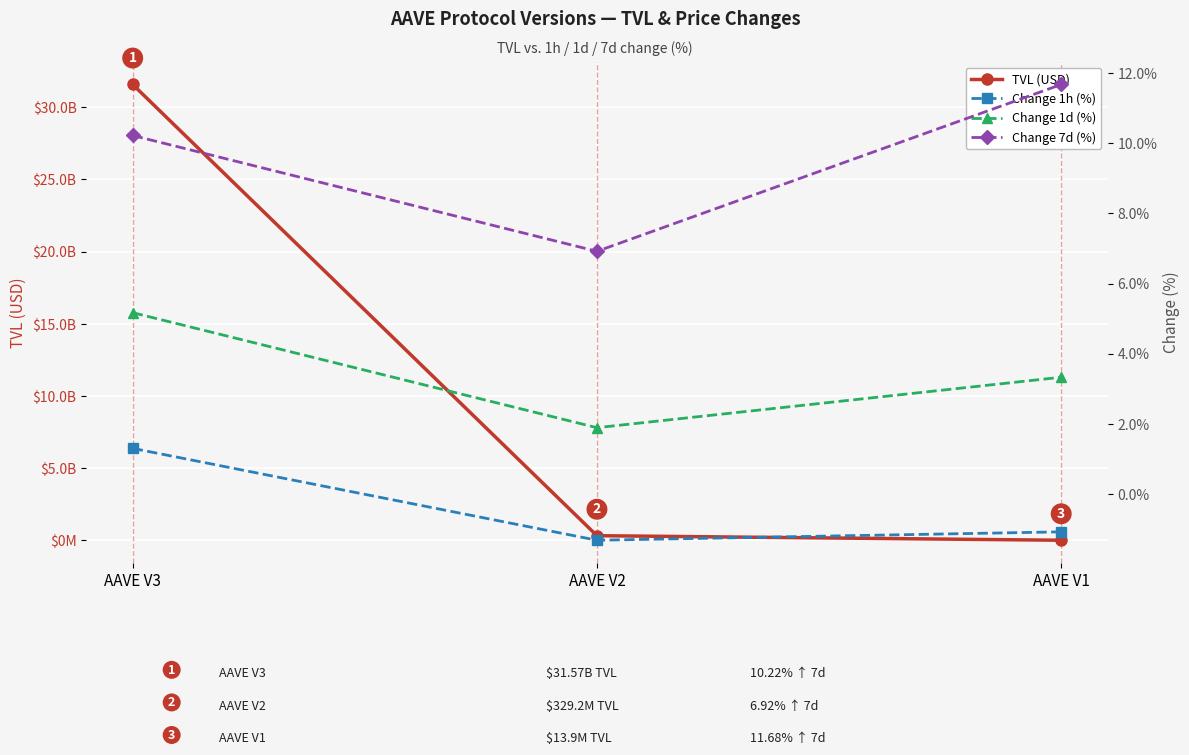

At which label does Change 7d (%) first exceed 10?

AAVE V3